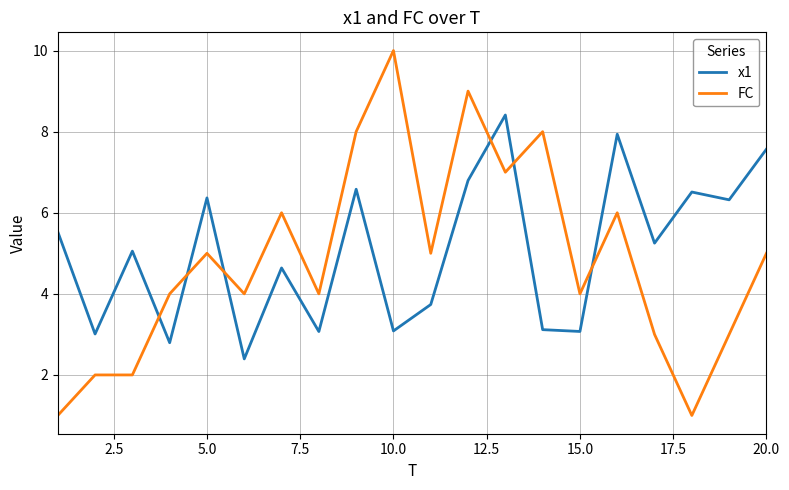

How many series are shown in this chart?

2